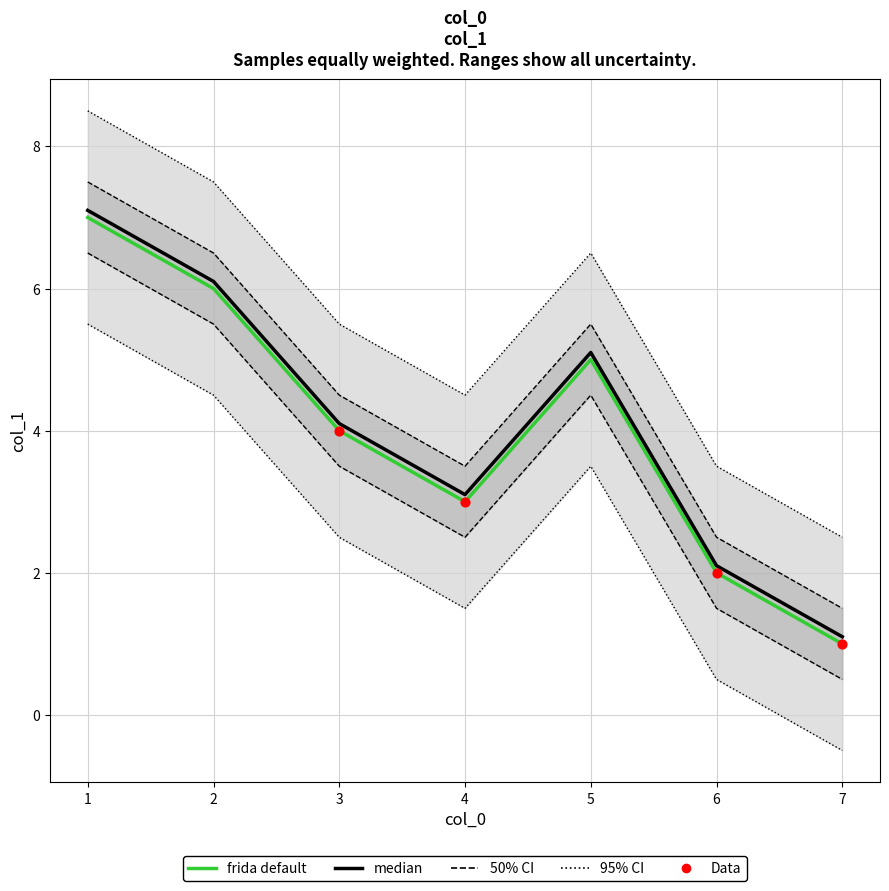

What is the change in value from 7 to 5?

+4